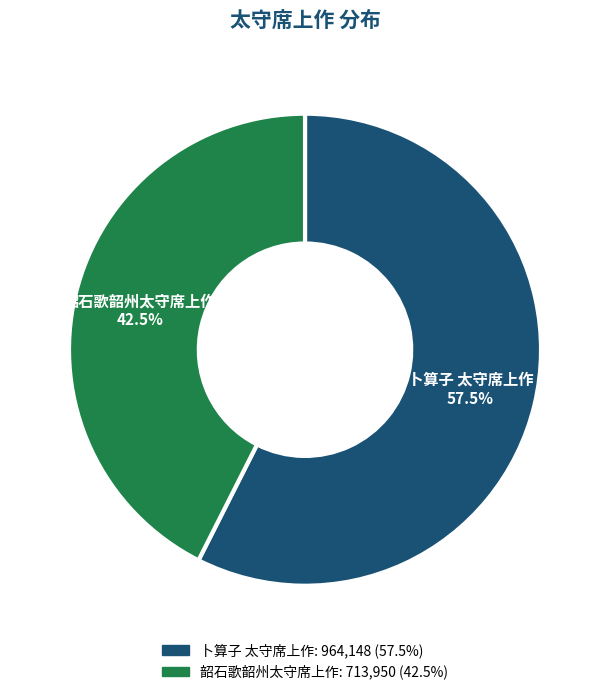

How many segments does this pie chart have?

2